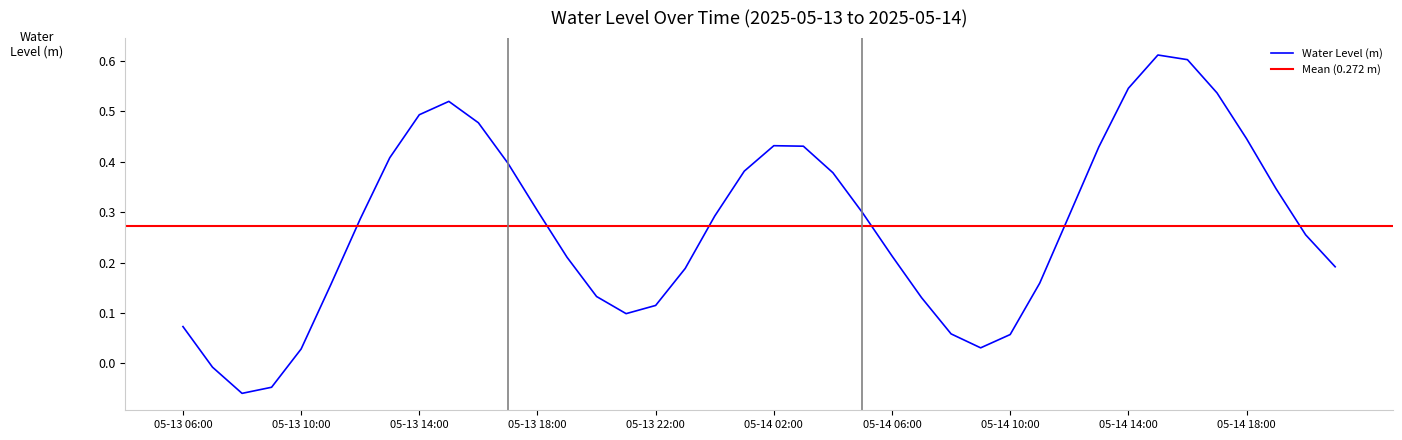

Reading left to right, extract all data points from this chart.

05-13 06:00=0.1	05-13 07:00=-0.0	05-13 08:00=-0.1	05-13 09:00=-0.0	05-13 10:00=0.0	05-13 11:00=0.2	05-13 12:00=0.3	05-13 13:00=0.4	05-13 14:00=0.5	05-13 15:00=0.5	05-13 16:00=0.5	05-13 17:00=0.4	05-13 18:00=0.3	05-13 19:00=0.2	05-13 20:00=0.1	05-13 21:00=0.1	05-13 22:00=0.1	05-13 23:00=0.2	05-14 00:00=0.3	05-14 01:00=0.4	05-14 02:00=0.4	05-14 03:00=0.4	05-14 04:00=0.4	05-14 05:00=0.3	05-14 06:00=0.2	05-14 07:00=0.1	05-14 08:00=0.1	05-14 09:00=0.0	05-14 10:00=0.1	05-14 11:00=0.2	05-14 12:00=0.3	05-14 13:00=0.4	05-14 14:00=0.5	05-14 15:00=0.6	05-14 16:00=0.6	05-14 17:00=0.5	05-14 18:00=0.4	05-14 19:00=0.3	05-14 20:00=0.3	05-14 21:00=0.2